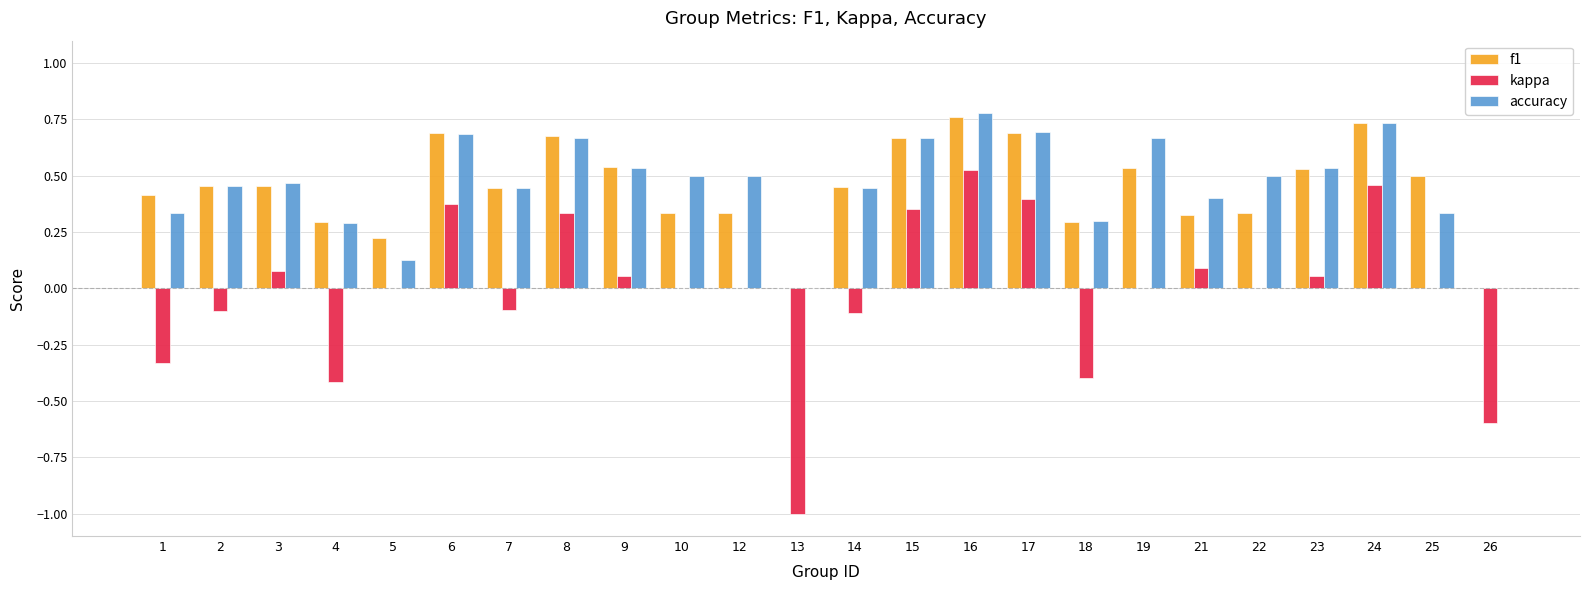

True or false: kappa has a value of 0.4 at 15.

True